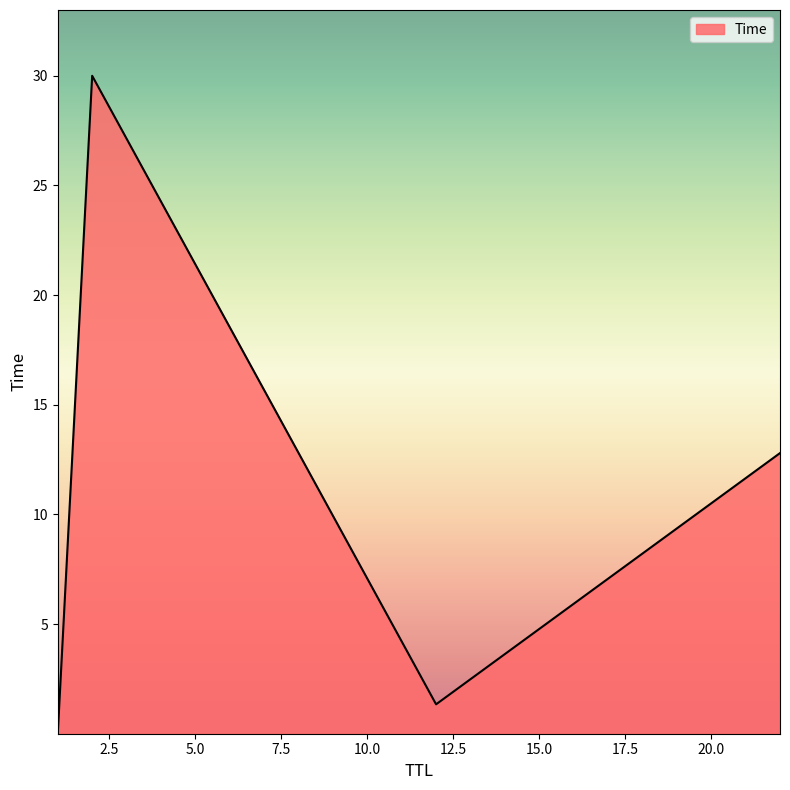

What is the maximum value shown in the chart?

30.0